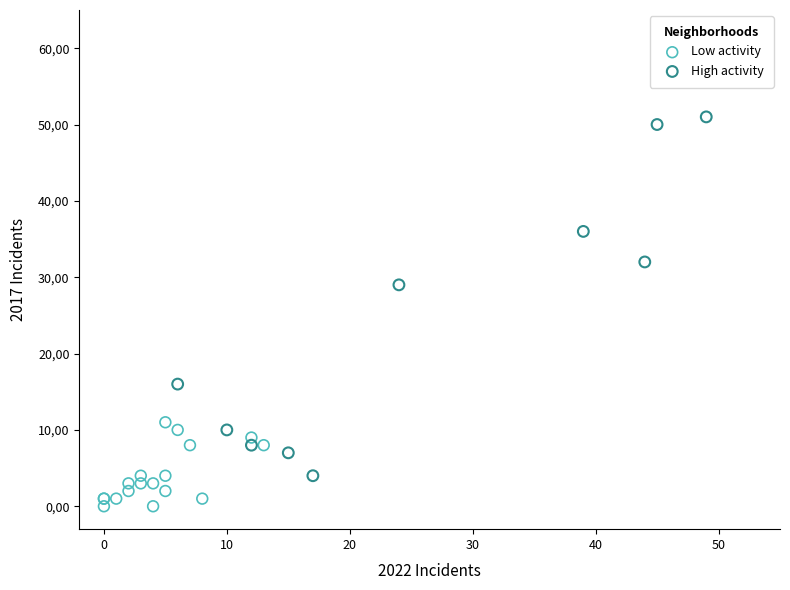

Which series has the largest Y range (max minus min)?

High activity